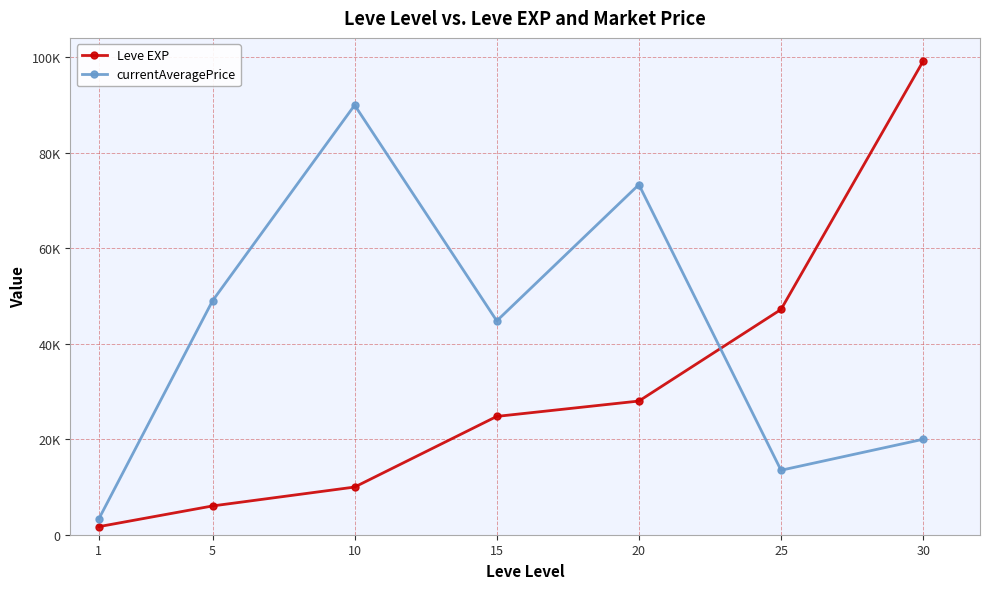

Where is currentAveragePrice nearest to the value 46657?

15